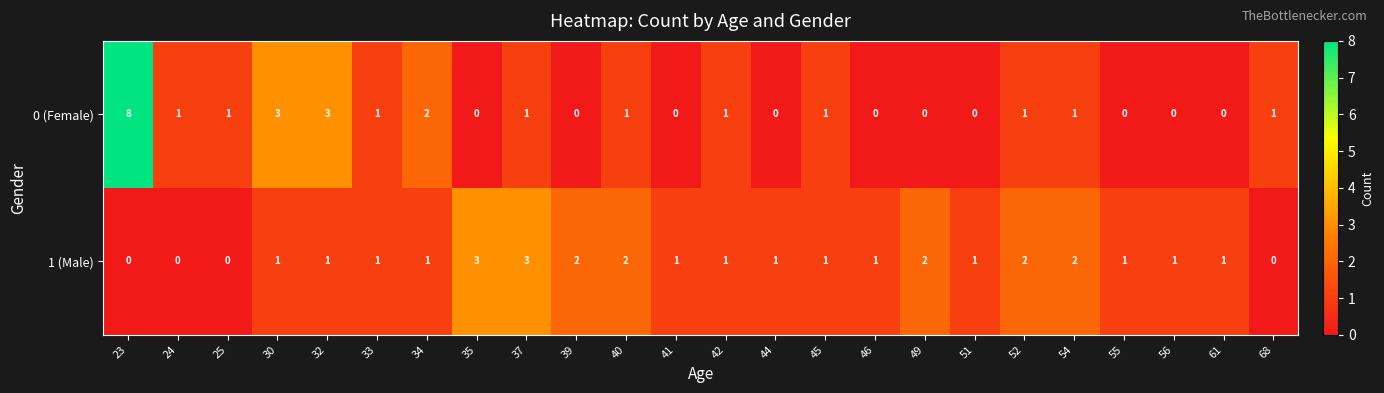

At which category is the sum across all series the highest?

23